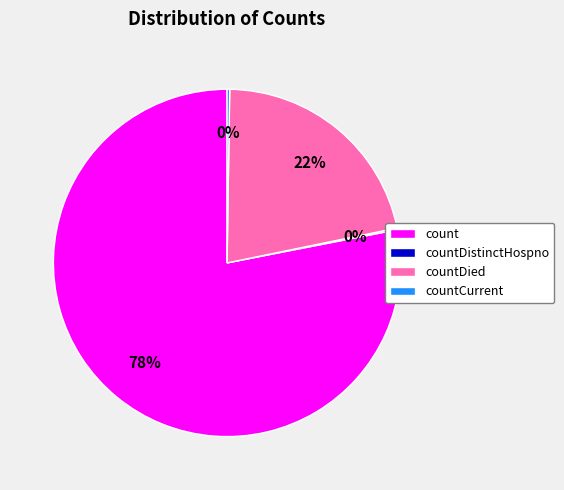

Between count and countDied, which is larger?

count